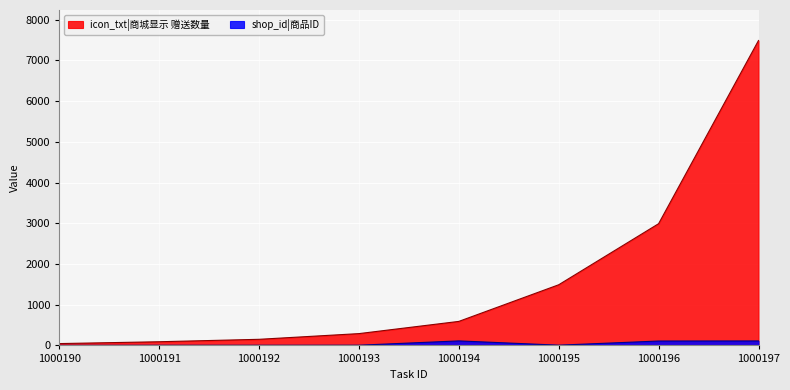

The value of icon_txt at 1000191 is 90. True or false?

True